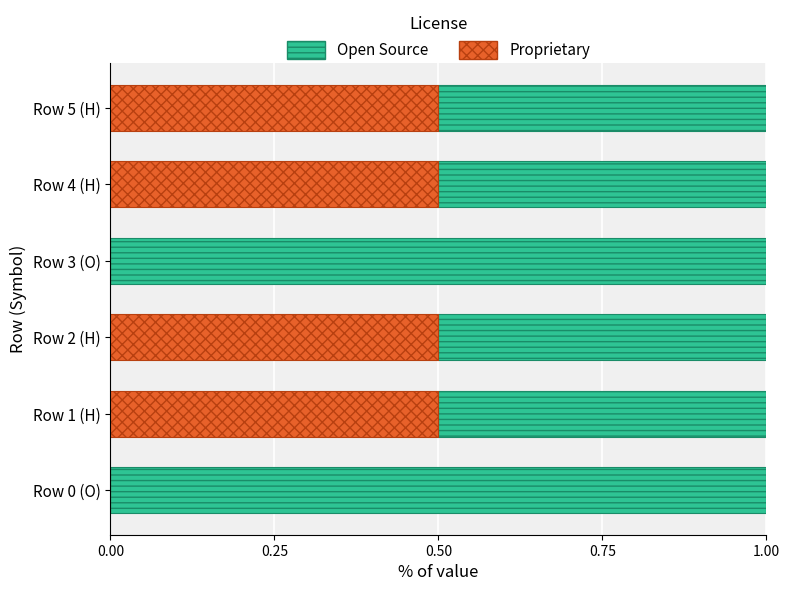

True or false: Proprietary has a value of 0.5 at Row 5 (H).

True